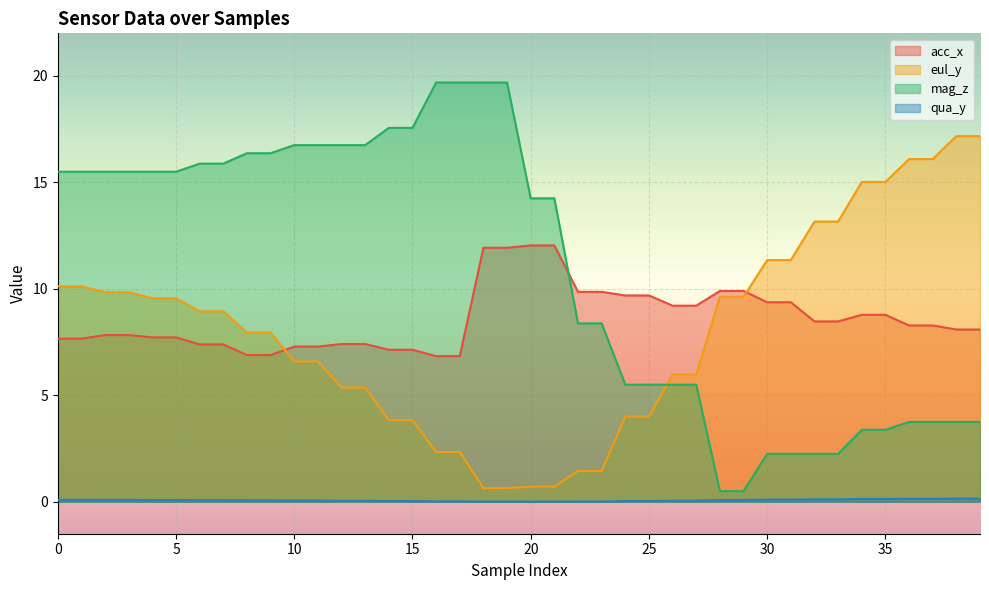

Which label corresponds to the largest value in the chart?

16